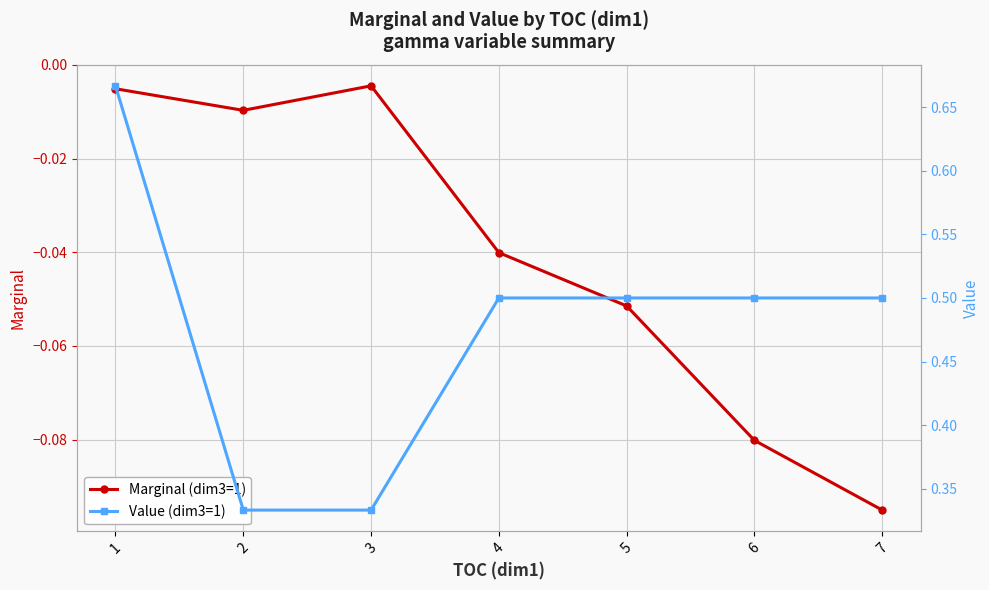

Rank the categories by Marginal (dim3=1) value from lowest to highest.

7, 6, 5, 4, 2, 1, 3